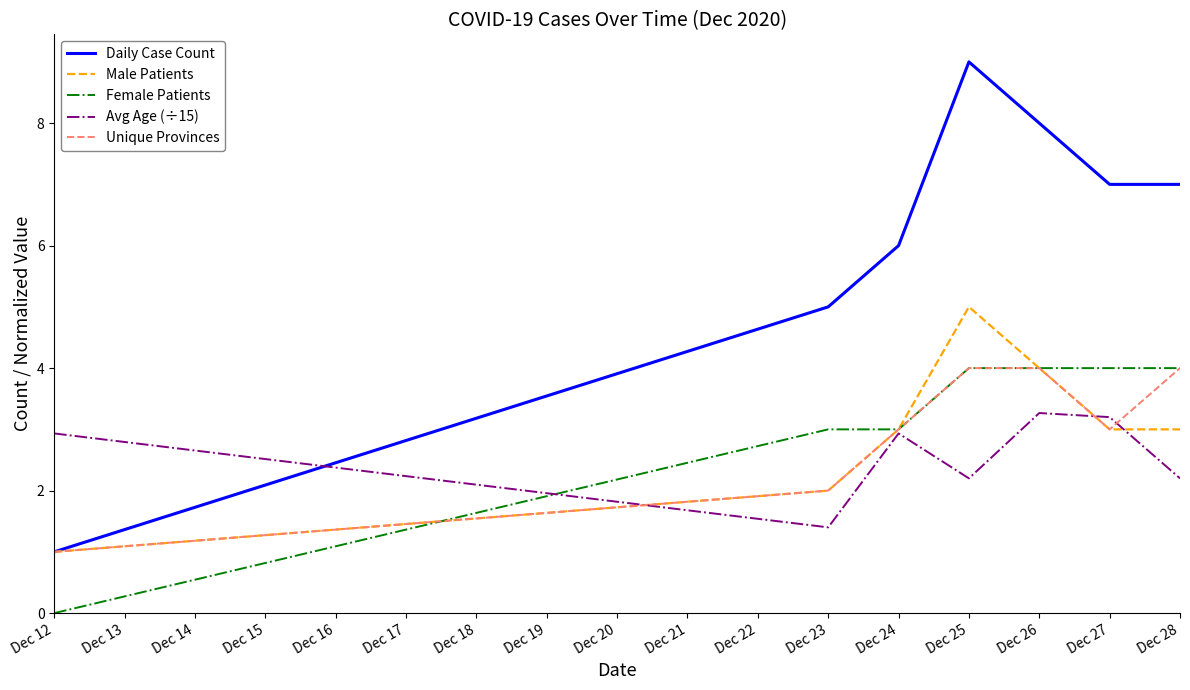

Read the Daily Case Count value at Dec 24.

6.0